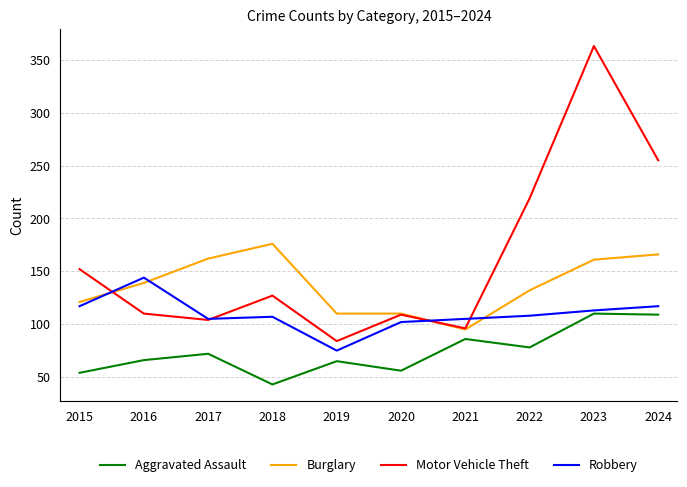

Which series has the widest spread of values?

Motor Vehicle Theft